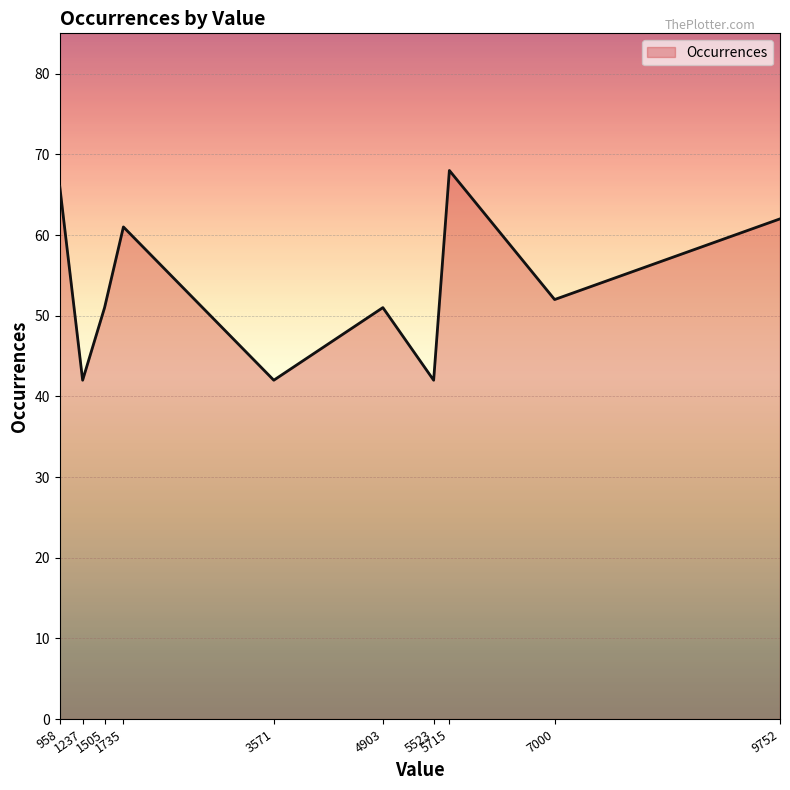

What is the maximum value shown in the chart?

68